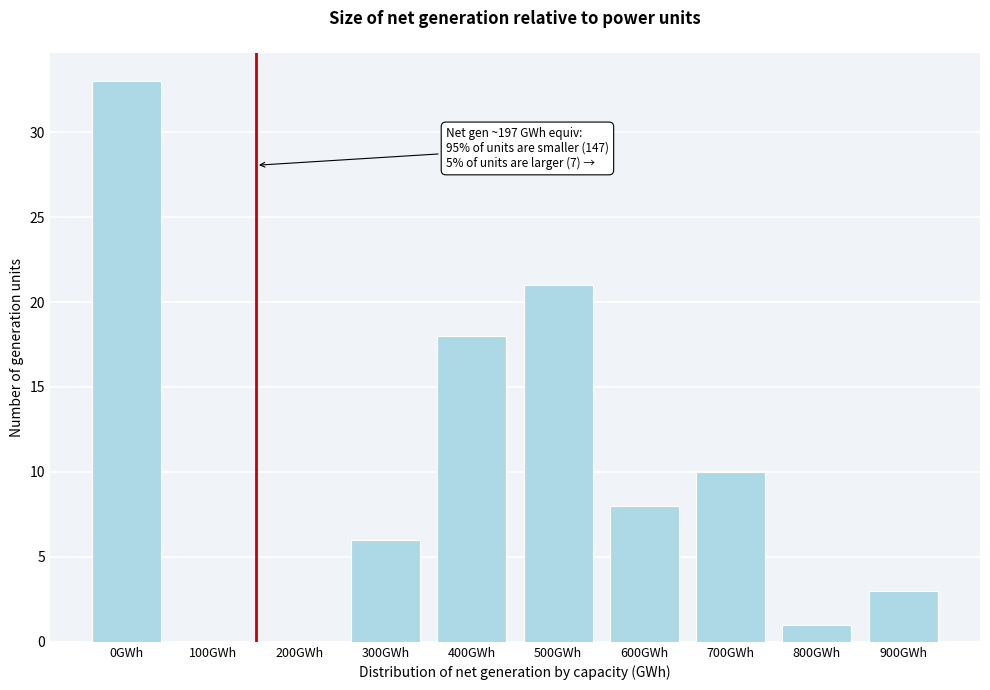

Reading left to right, what are all the values shown in this chart?

0GWh=33	100GWh=0	200GWh=0	300GWh=6	400GWh=18	500GWh=21	600GWh=8	700GWh=10	800GWh=1	900GWh=3